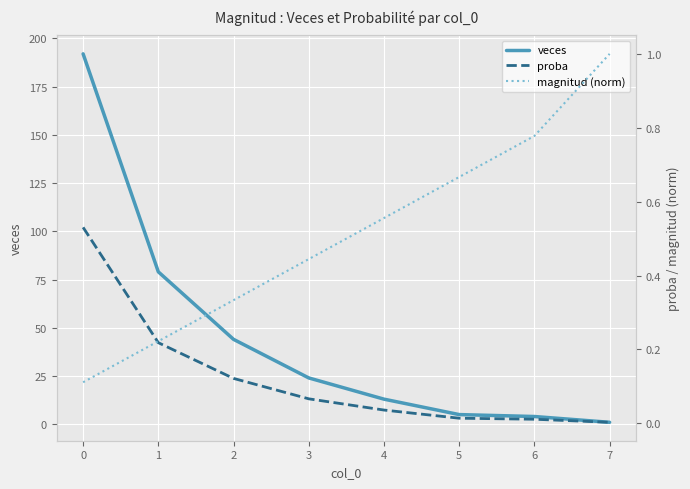

True or false: veces has a value of 5 at 5.

True